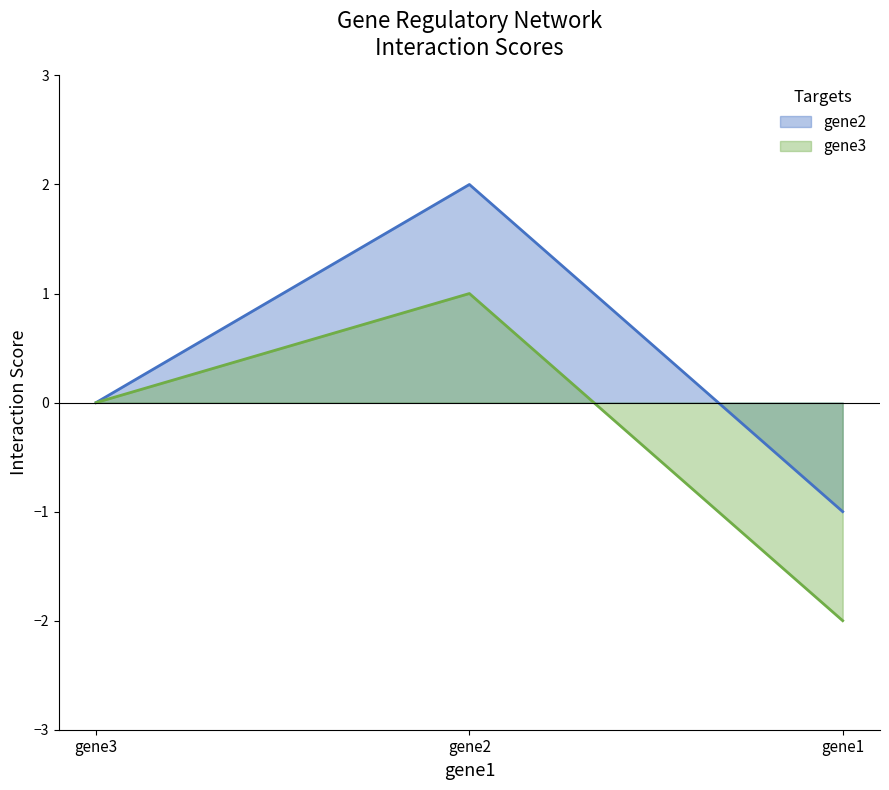

Rank the series by their maximum value, from highest to lowest.

gene2, gene3